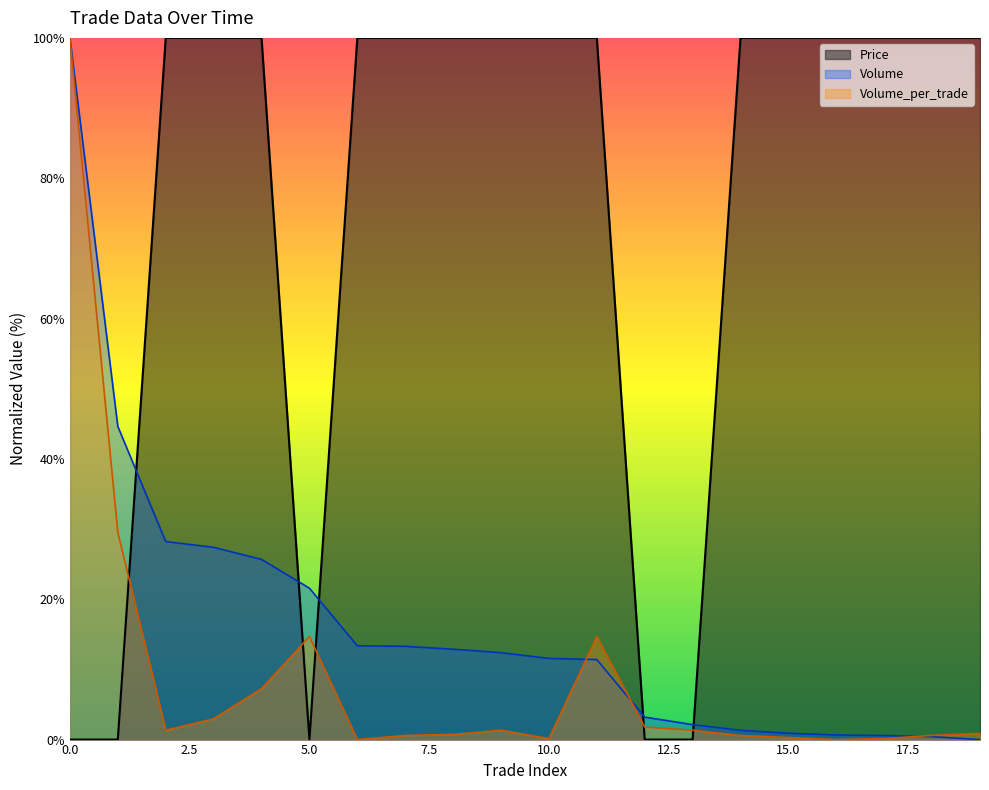

Is it true that Volume equals 5.6 at 12?

False